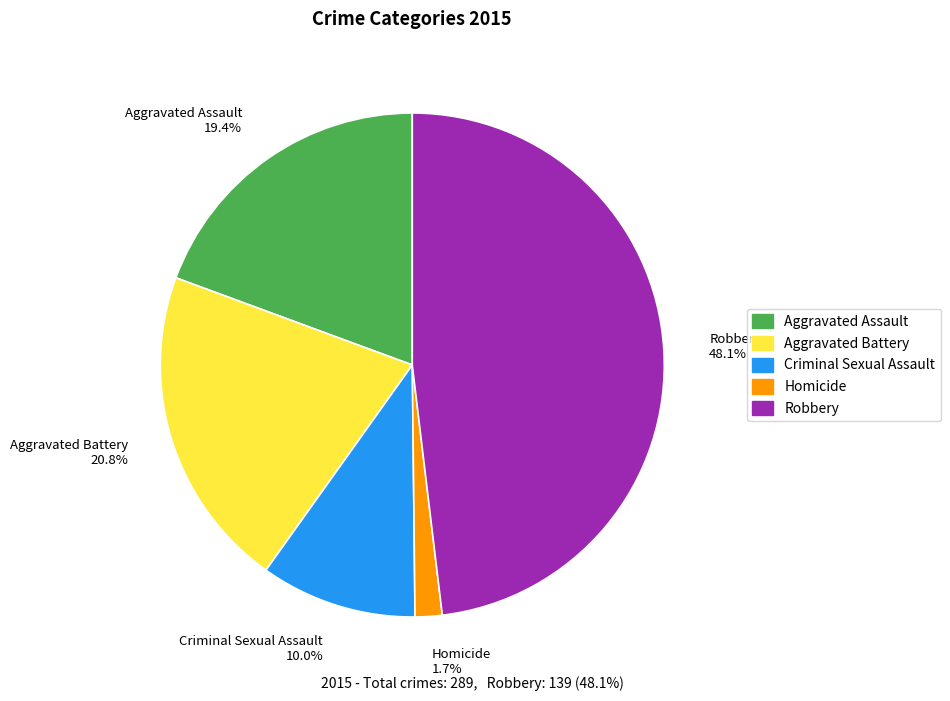

Does Robbery represent more than half of the total?

No